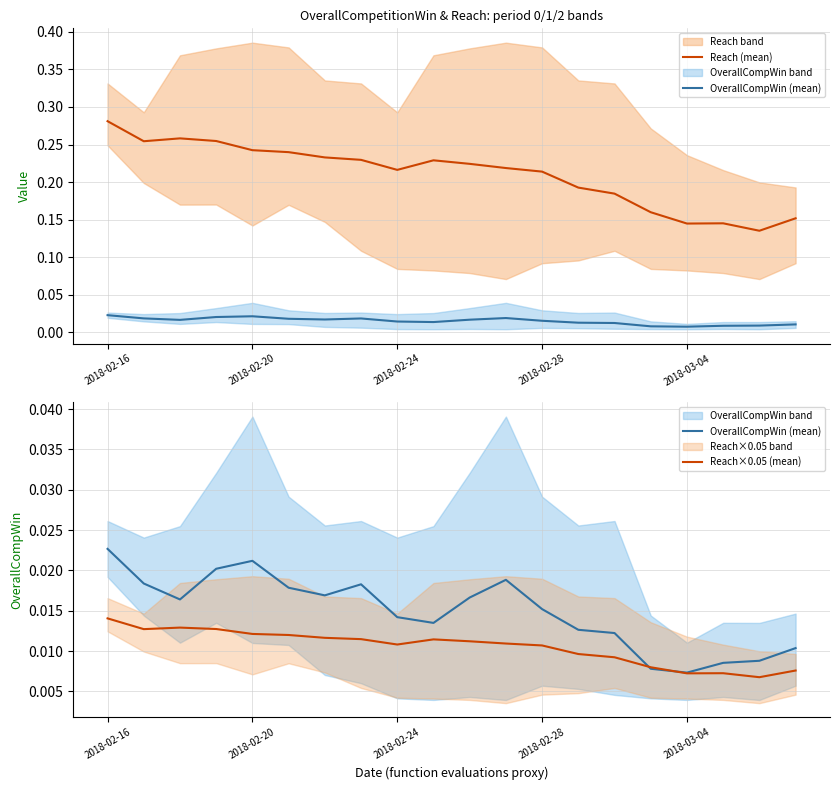

Does the chart display data point markers on the line(s)?

No